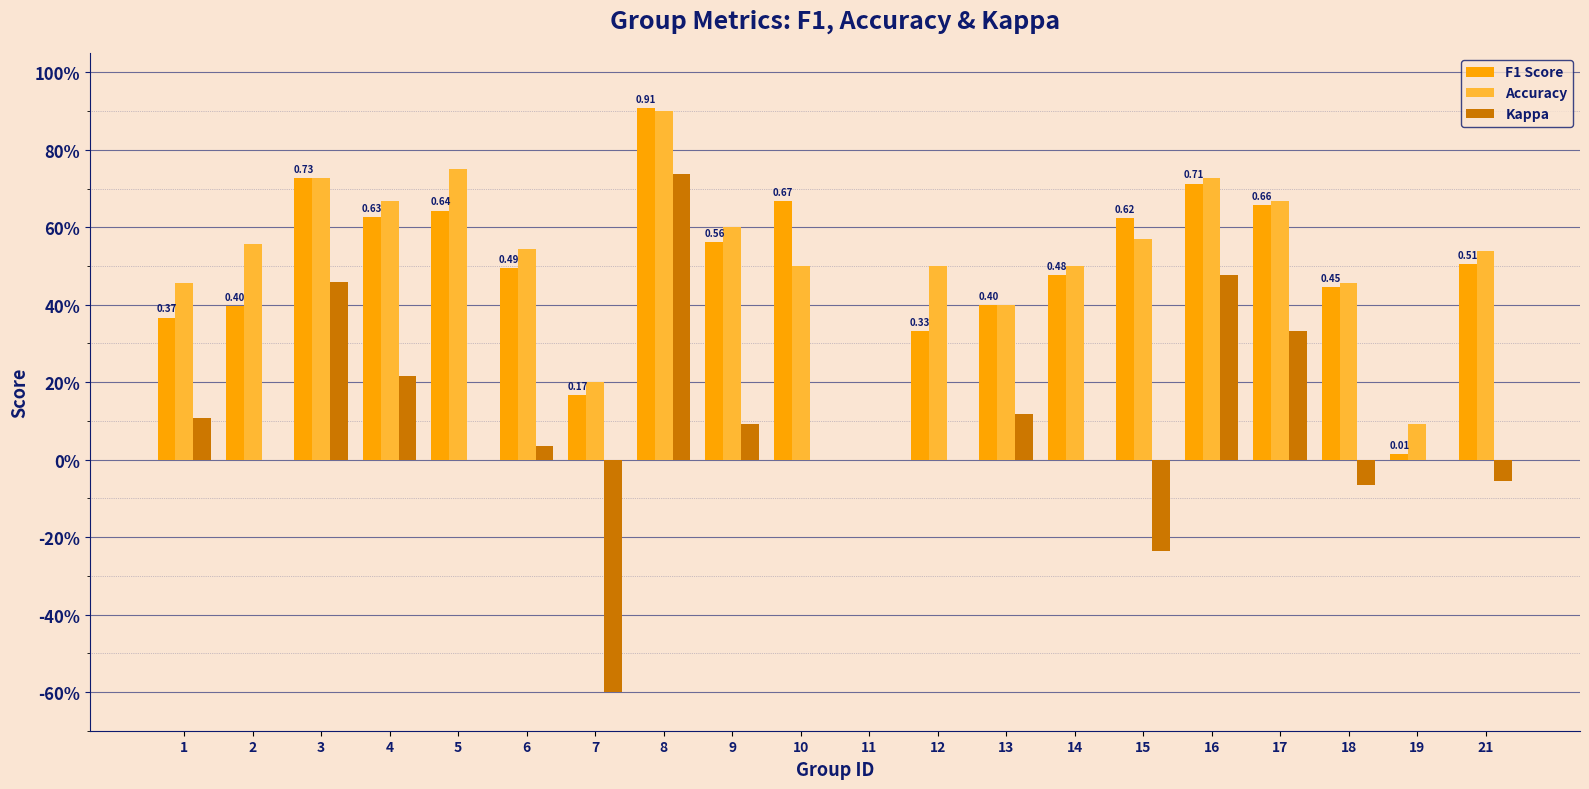

At how many categories does at least one series exceed 0?

19